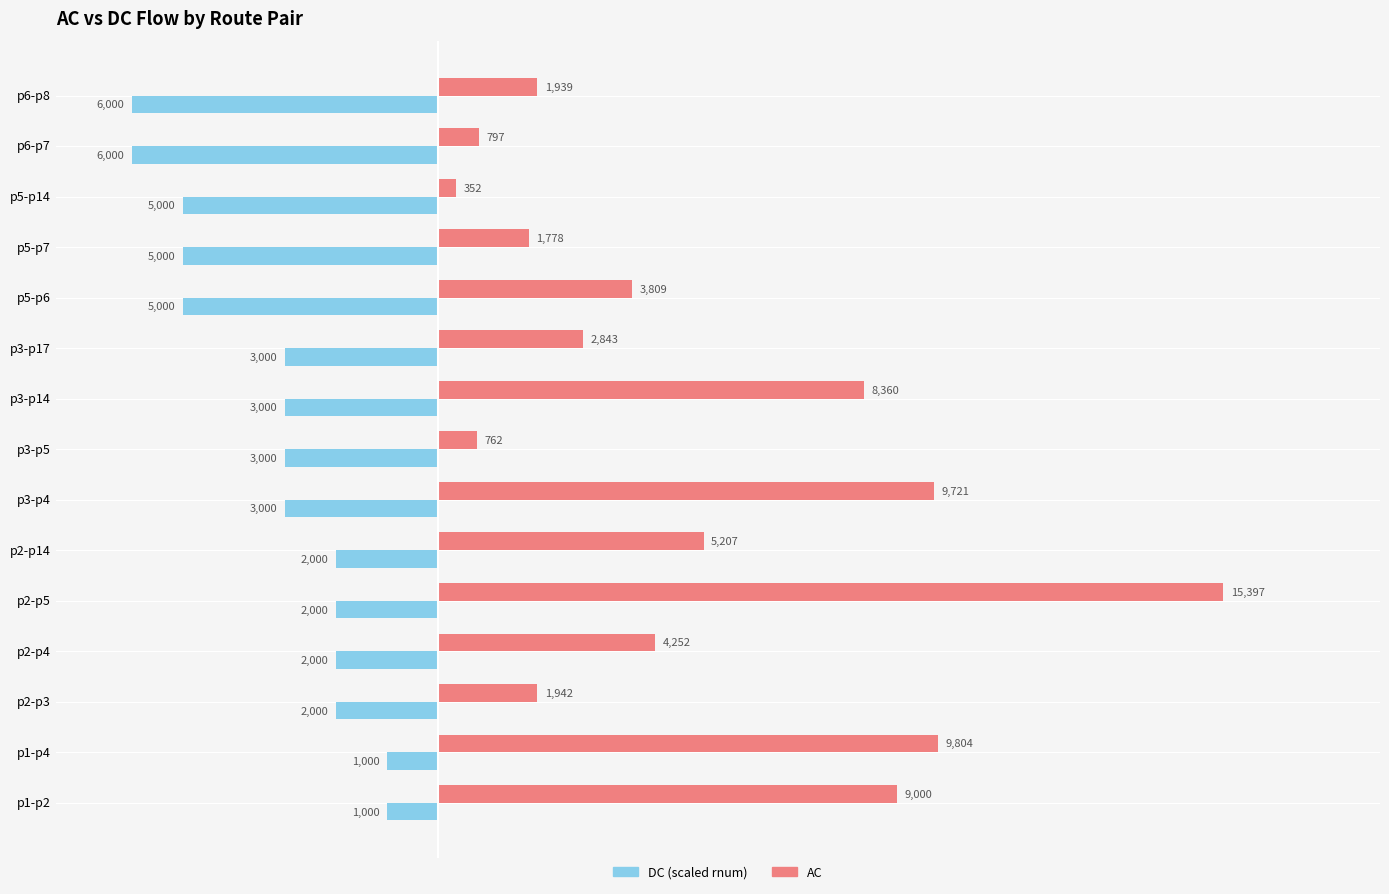

At which label is DC (scaled rnum) closest to -3500?

p3-p4